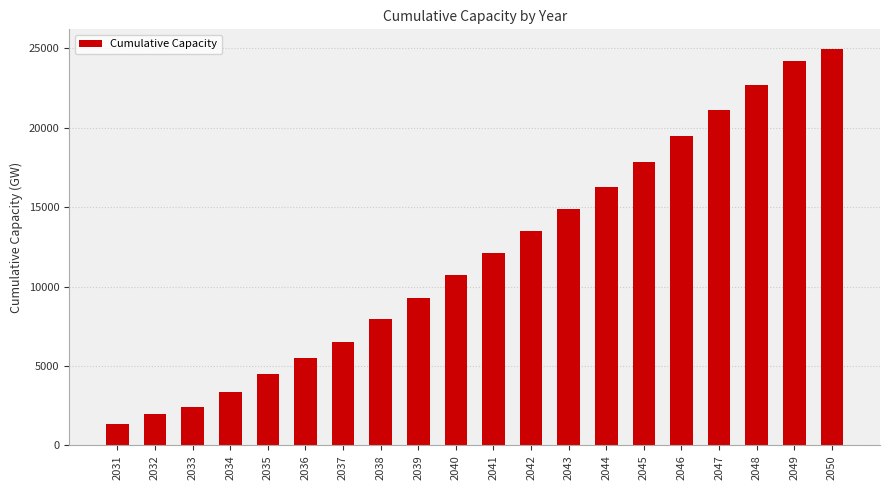

True or false: the data shows 10699.4 at 2040.

True